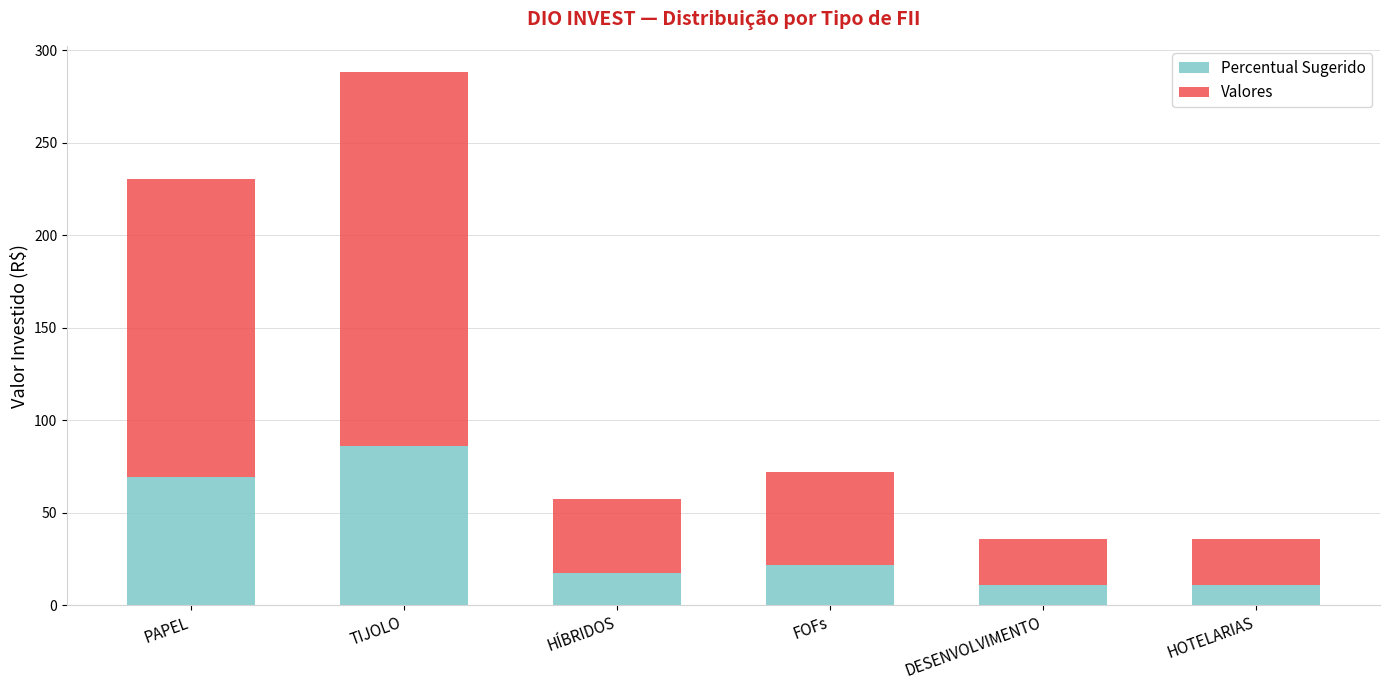

Reading left to right, list the values for the Percentual Sugerido series.

PAPEL=69.1	TIJOLO=86.4	HÍBRIDOS=17.3	FOFs=21.6	DESENVOLVIMENTO=10.8	HOTELARIAS=10.8